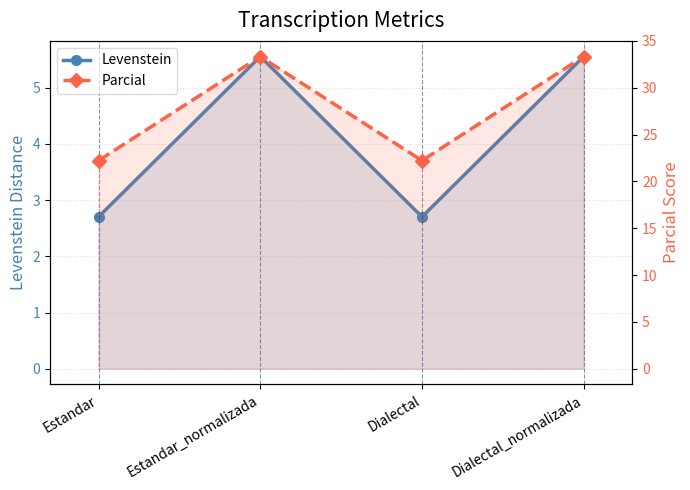

How many interior local valleys does the Parcial series have?

1